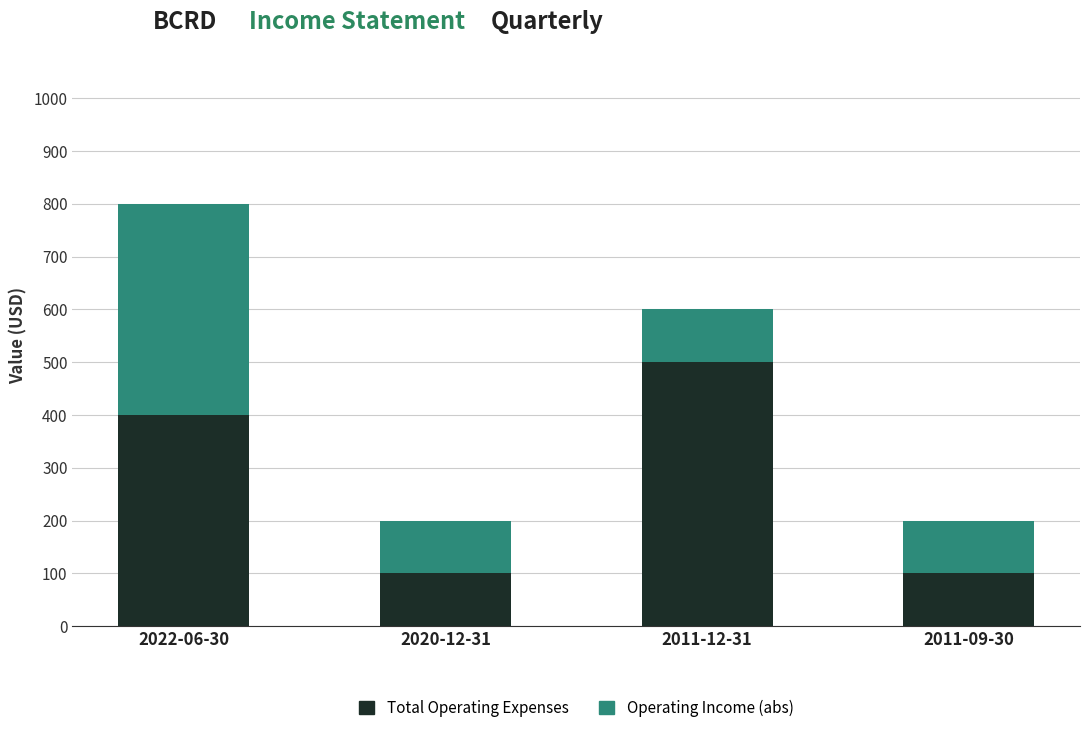

The Total Operating Expenses series shows 621 at 2022-06-30. True or false?

False